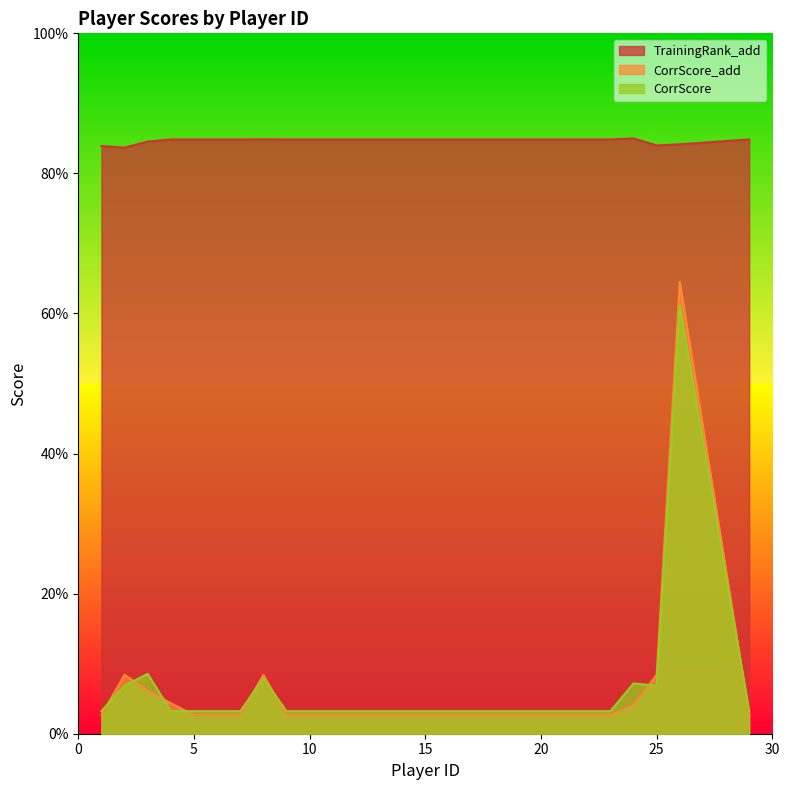

What is the total value across all series at 17?

0.9